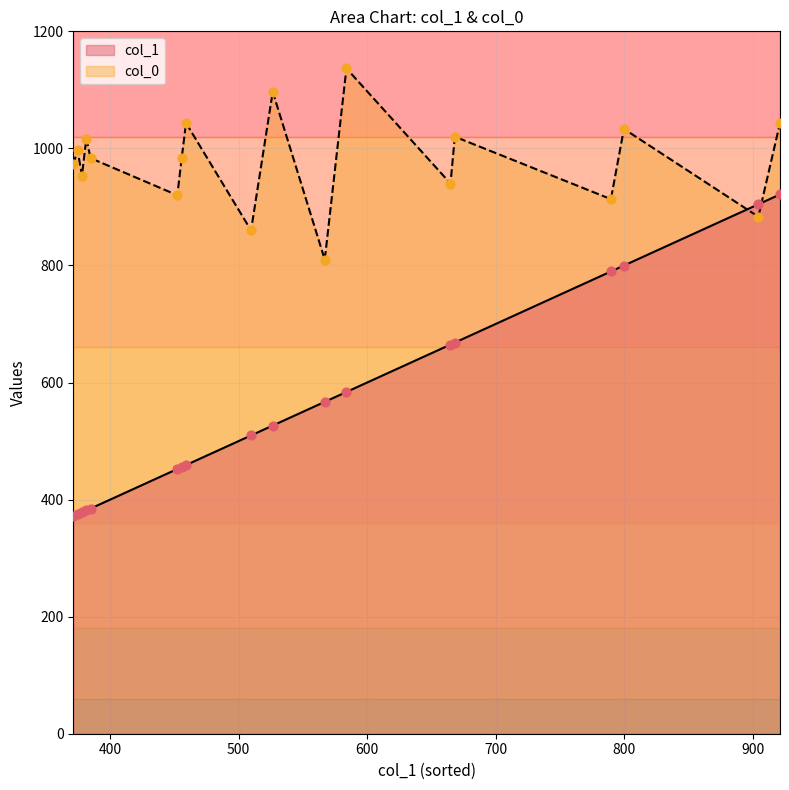

At how many categories does at least one series exceed 495?

18